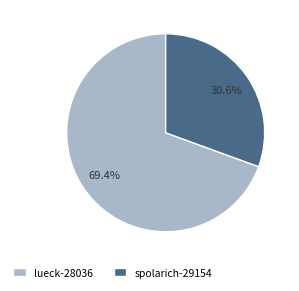

Which slice represents more than half of the pie?

lueck-28036